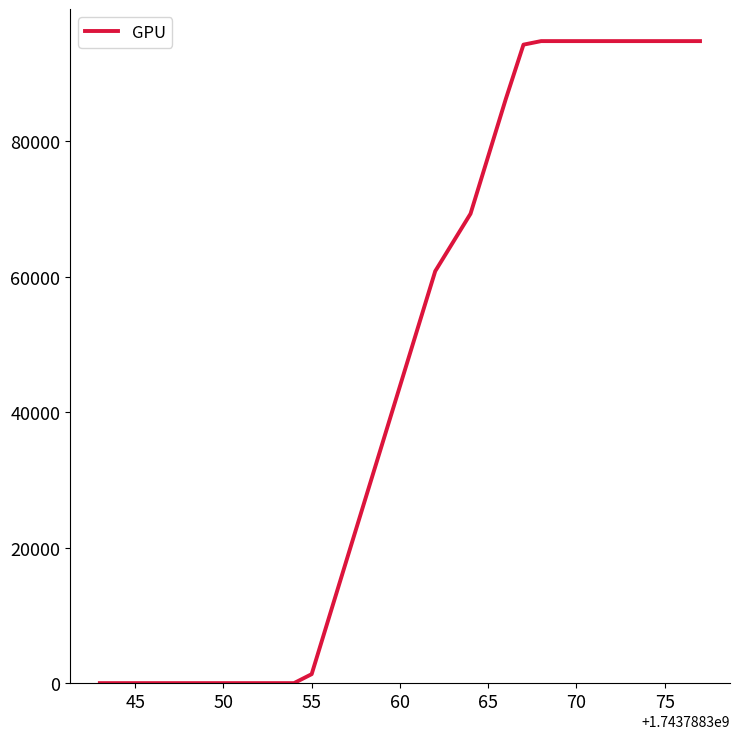

What is the maximum value shown in the chart?

94796